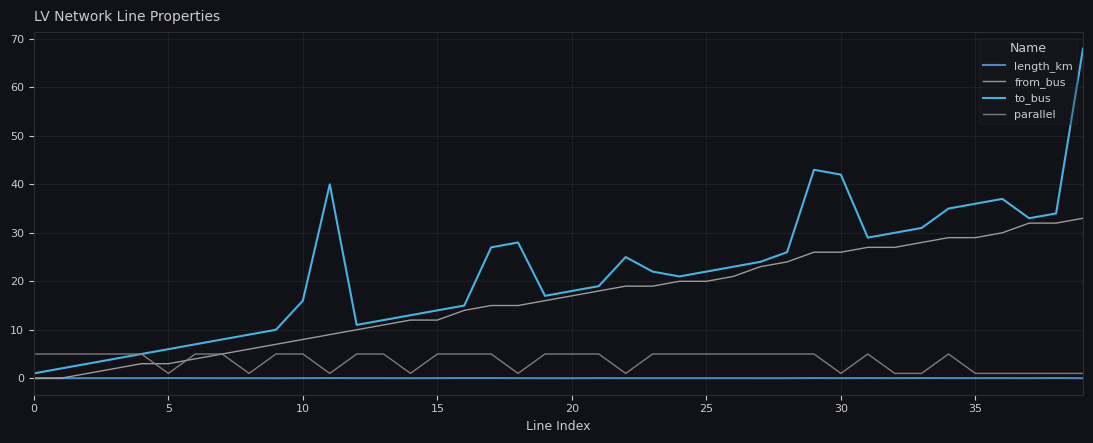

What is the lowest value of the parallel series?

1.0